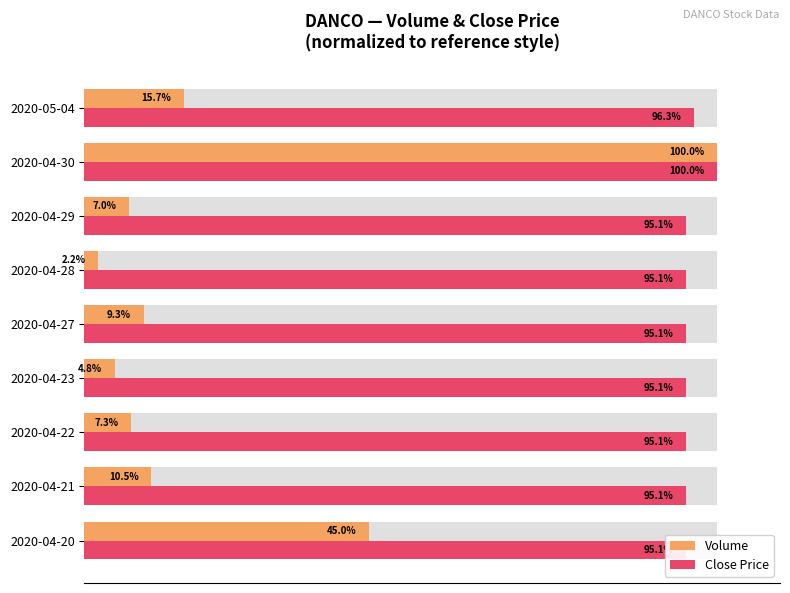

Reading left to right, transcribe all the data shown in this chart.

Volume: 45.0	10.5	7.3	4.8	9.3	2.2	7.0	100.0	15.7
Close Price: 95.1	95.1	95.1	95.1	95.1	95.1	95.1	100.0	96.3